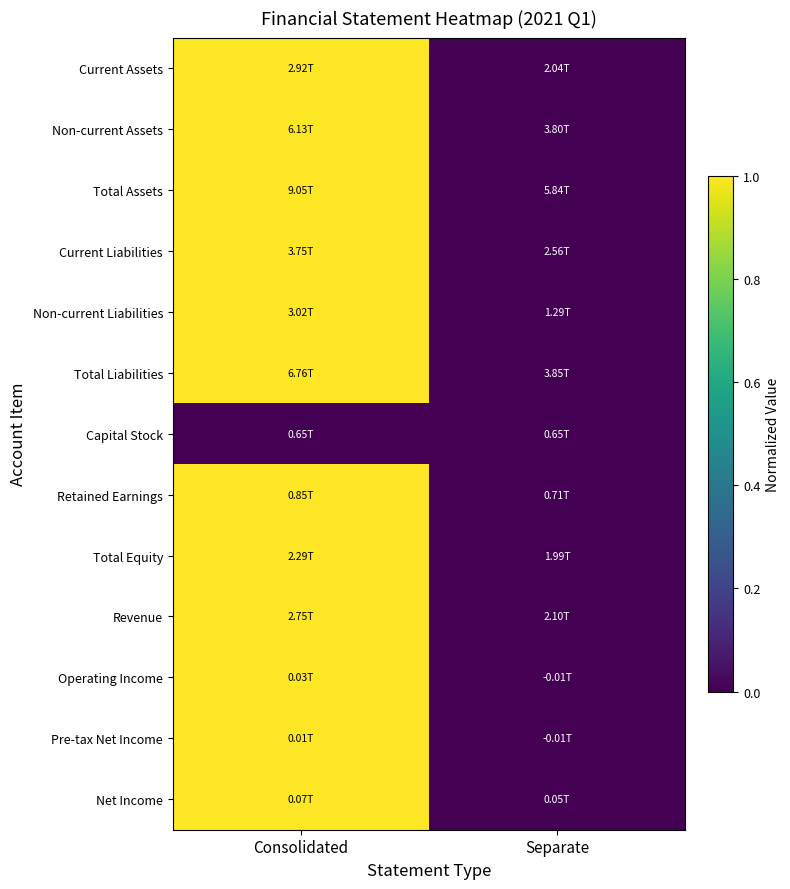

How many categories are shown in the chart?

2